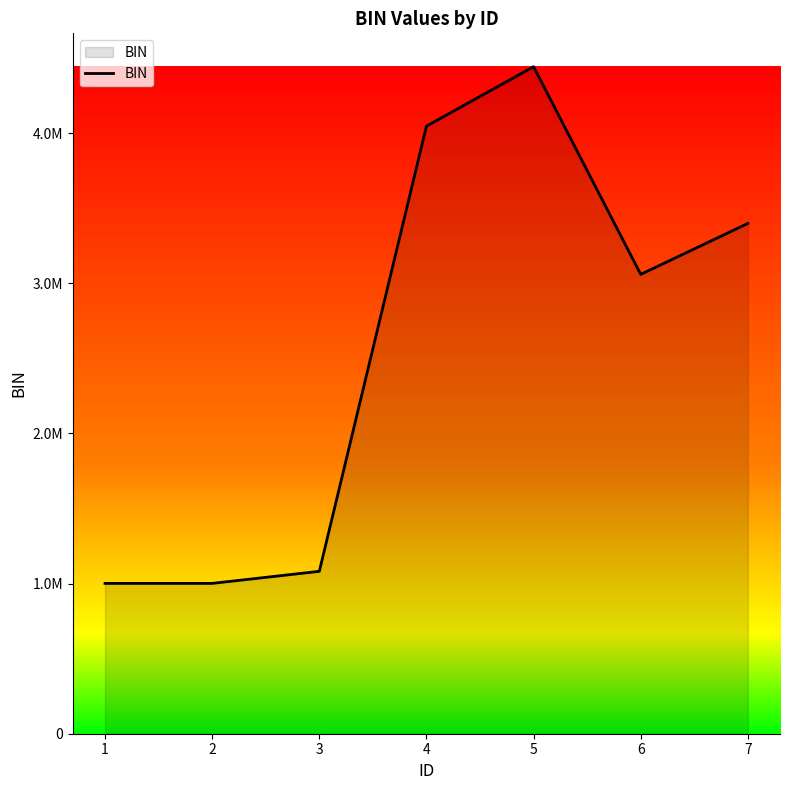

True or false: the data shows 3058717 at 6.

True